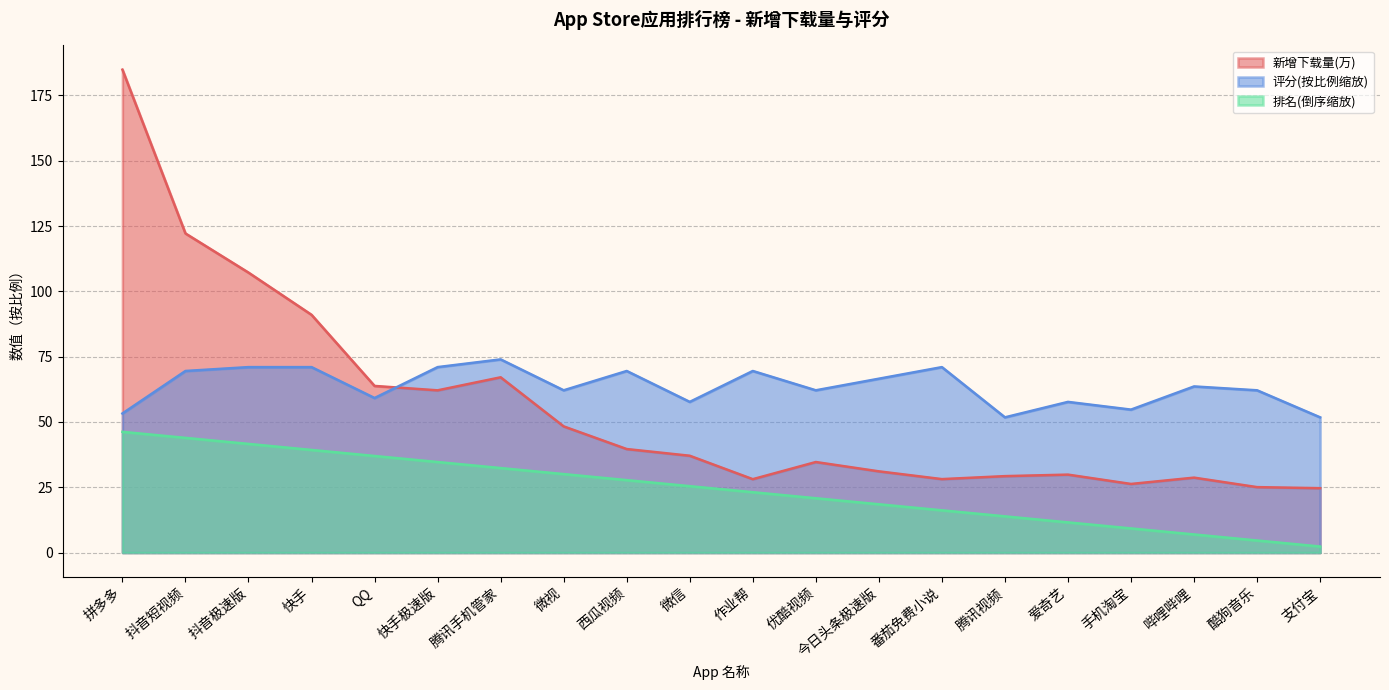

What are all the series names shown in the legend?

新增下载量(万), 评分(按比例缩放), 排名(倒序缩放)